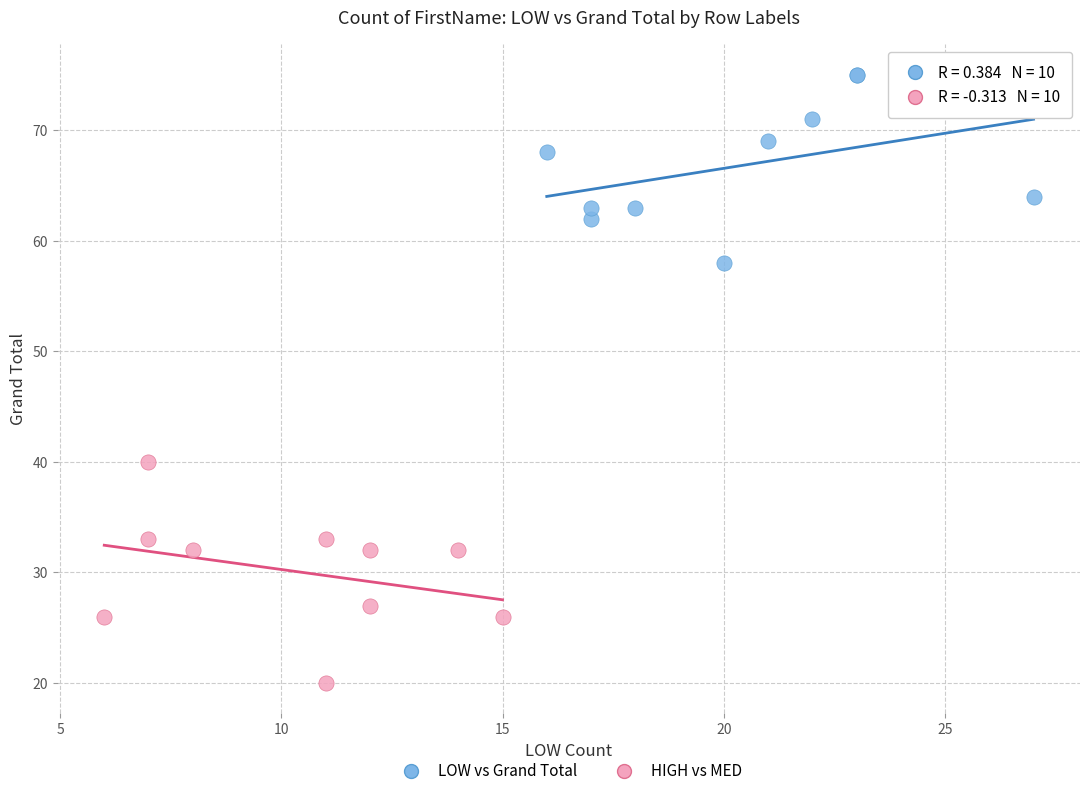

Which series reaches the maximum Y coordinate?

LOW vs Grand Total